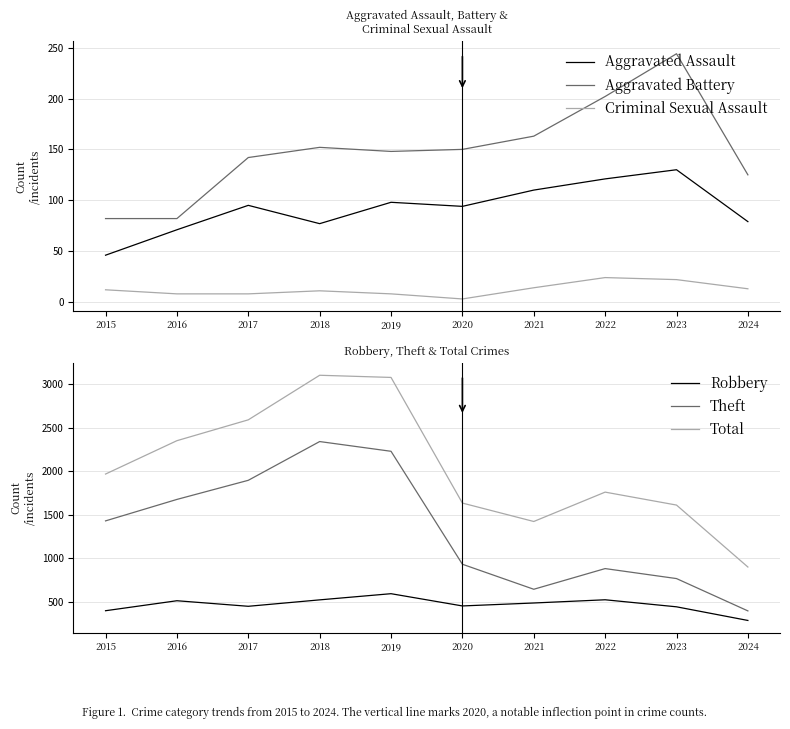

How many values in the Total series exceed 1968?

4